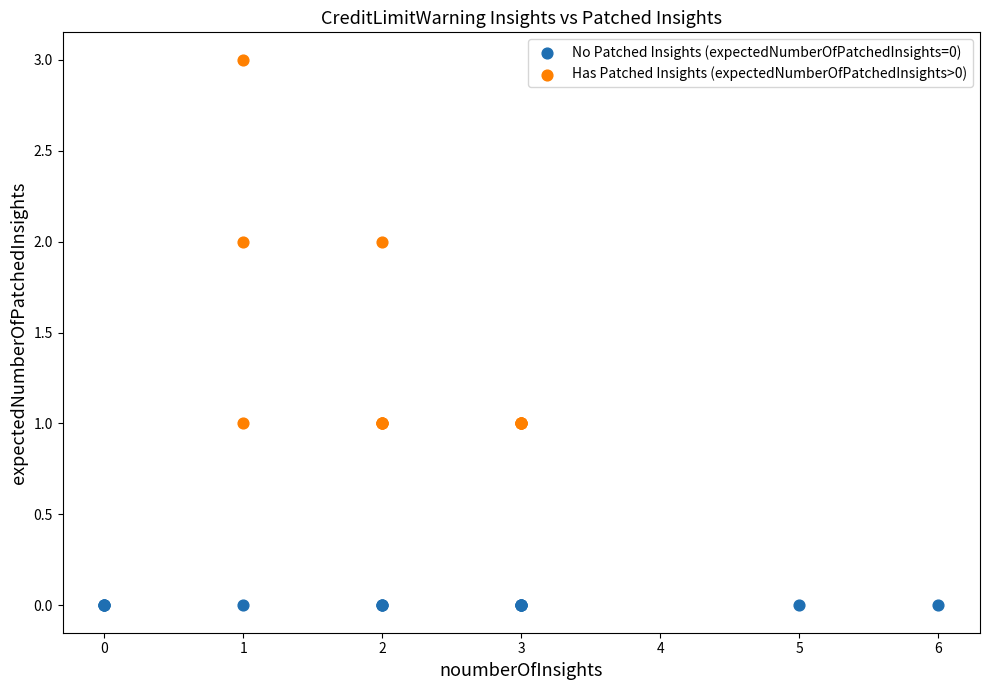

Which series reaches the minimum Y coordinate?

No Patched Insights (expectedNumberOfPatchedInsights=0)